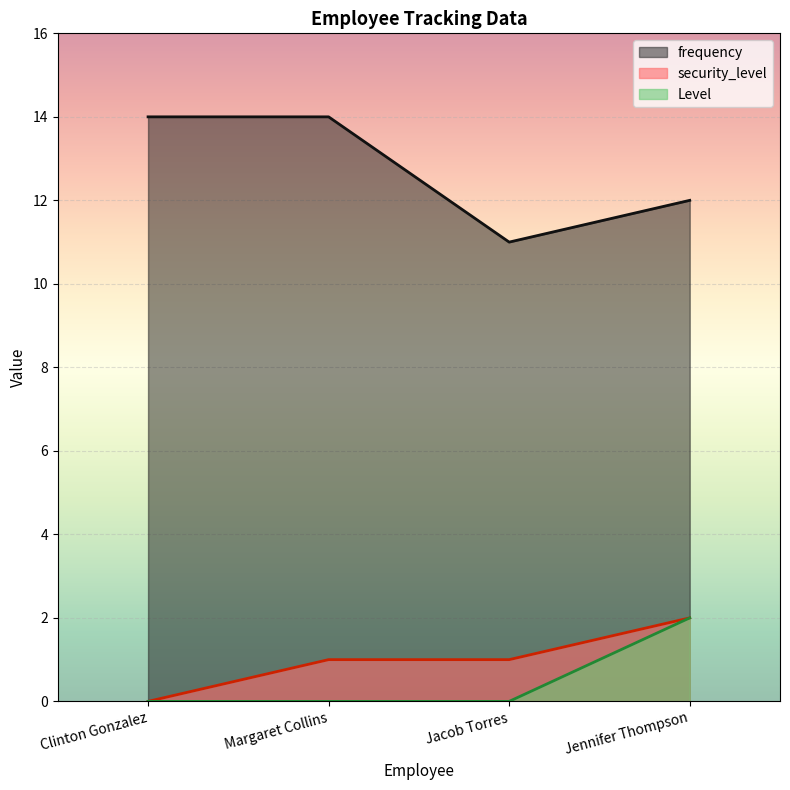

Does the chart display data point markers on the line(s)?

No